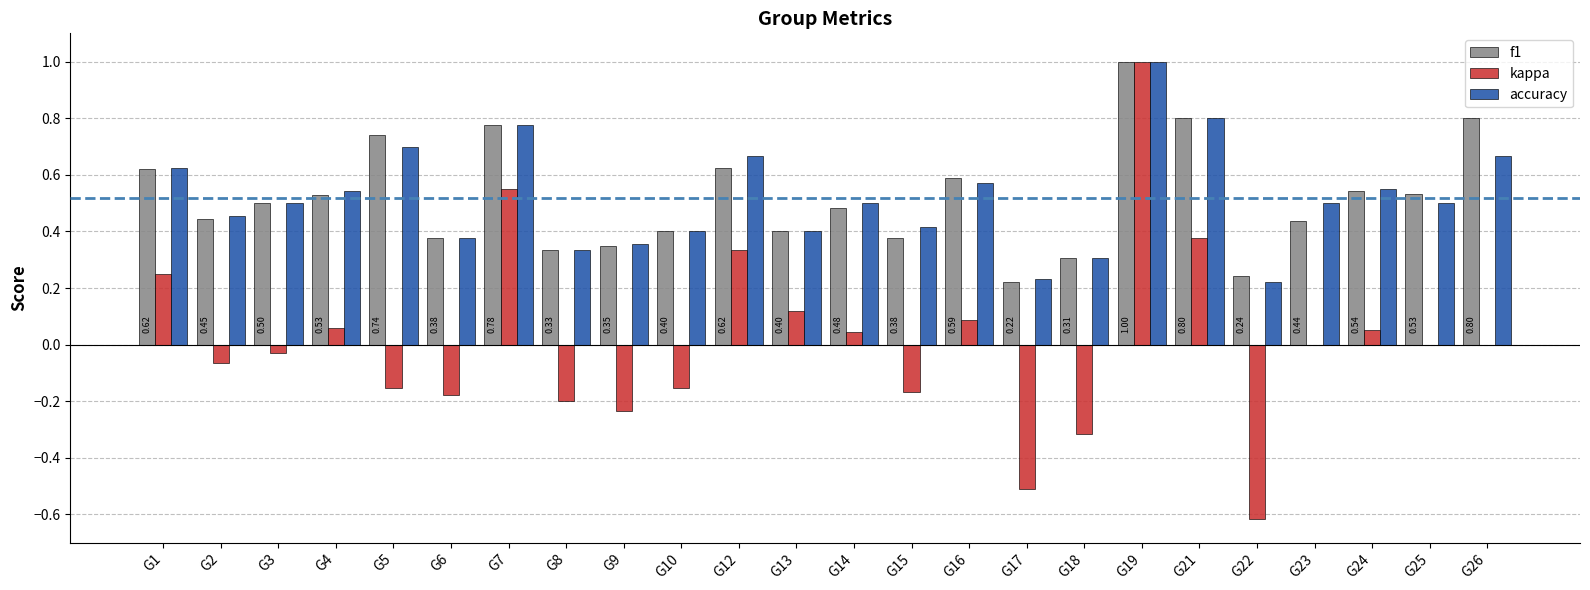

Are the bars horizontal?

No